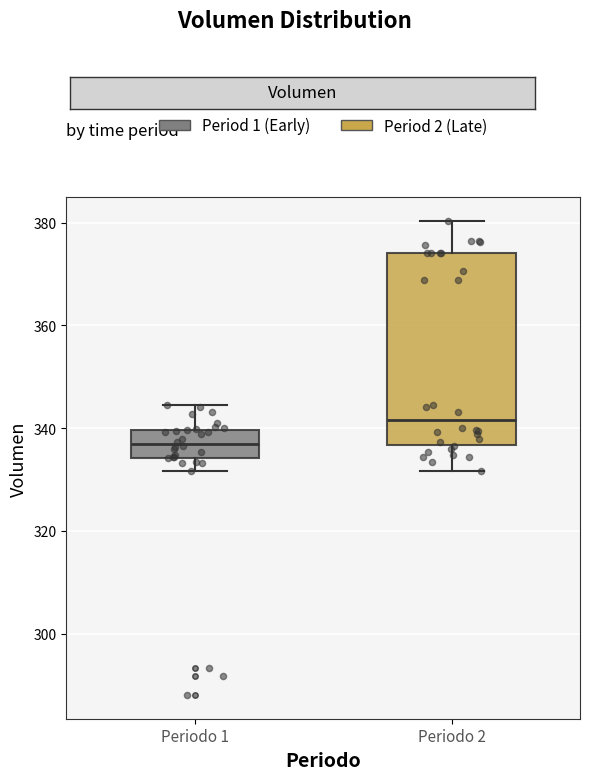

Where does the median line of the box for Periodo 1 sit on the y-axis? The values are not printed on the chart, so give them approximately, as read against the axis.

336